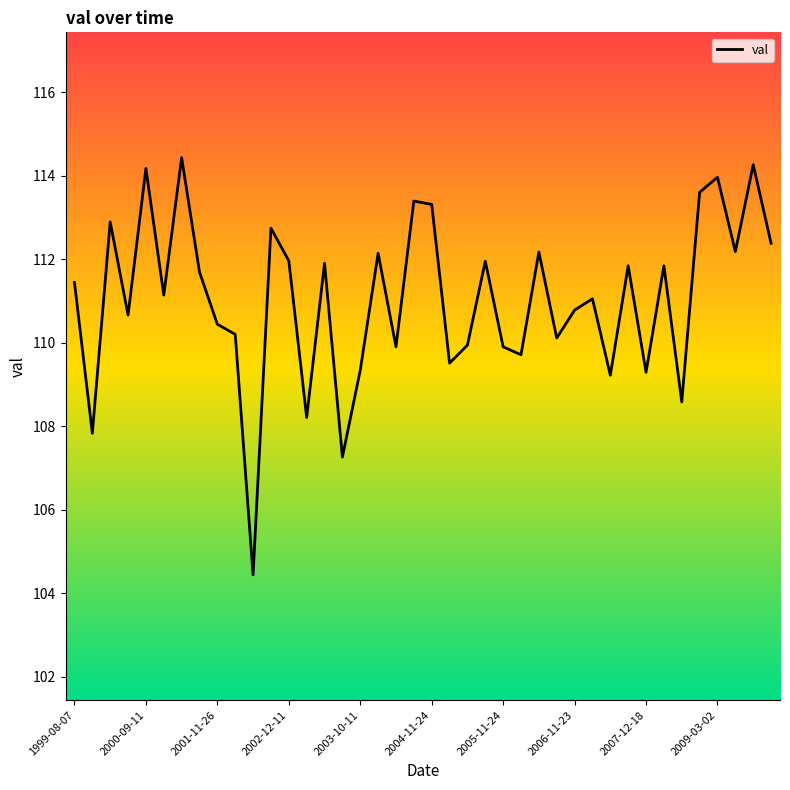

What is the minimum value shown in the chart?

104.4